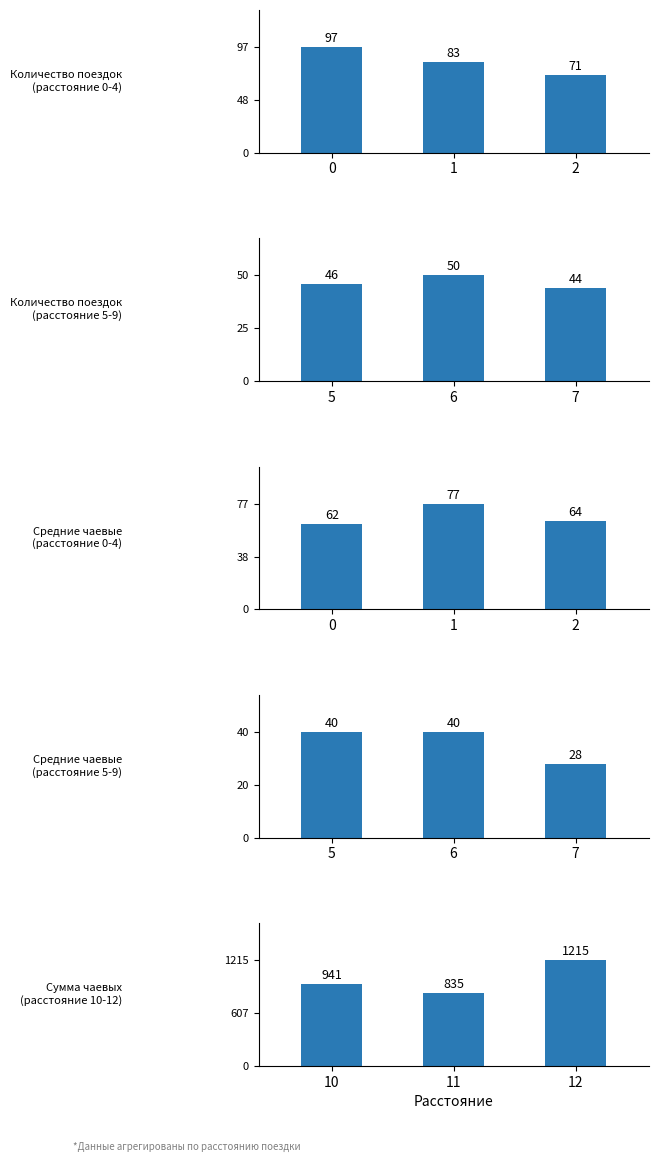

The Количество поездок
(расстояние 5-9) series shows 26 at 7. True or false?

False